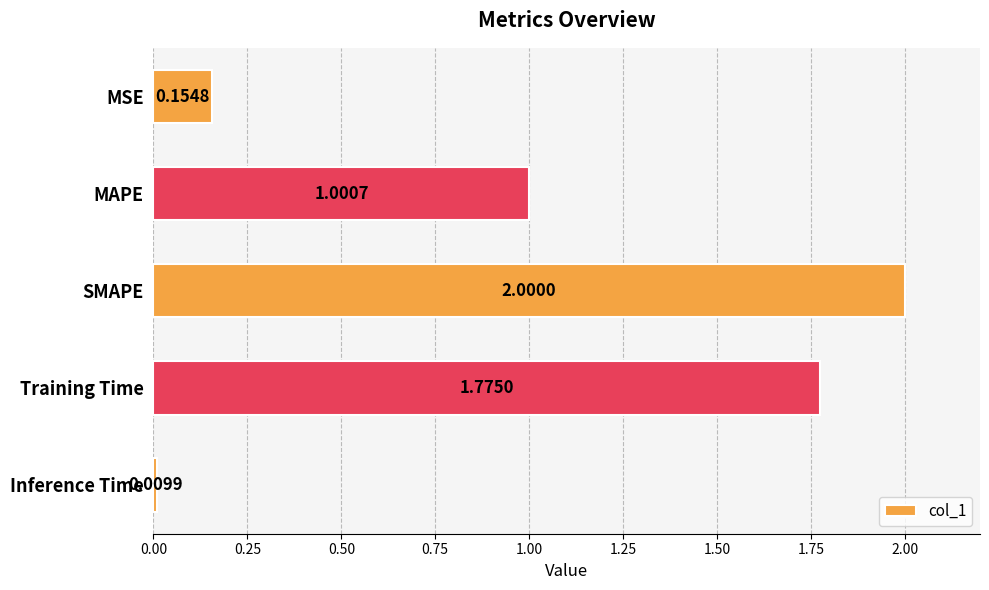

At which label is the value closest to 1?

MAPE